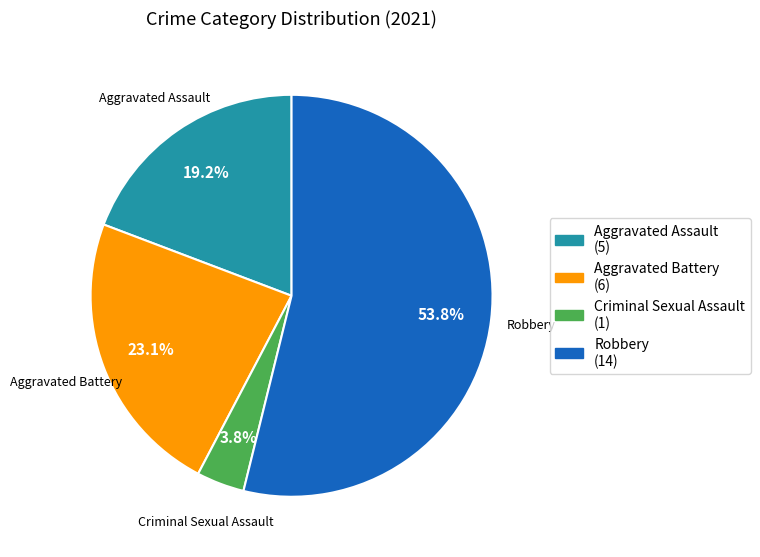

Does Aggravated Battery account for over 50% of the chart?

No